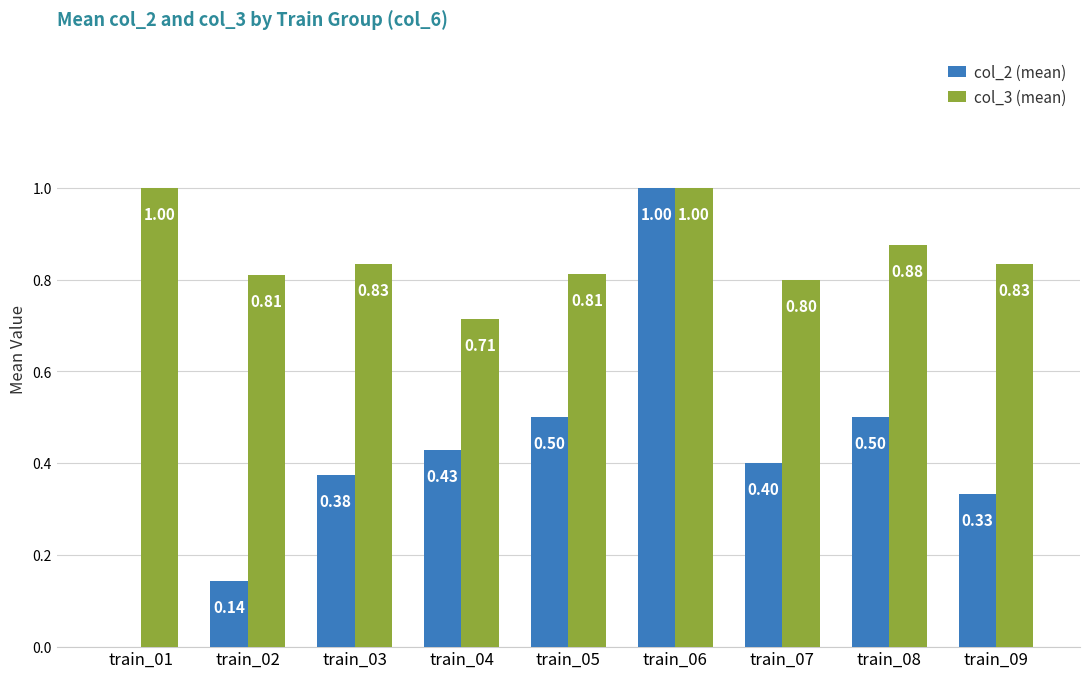

Does the chart contain stacked bars?

No